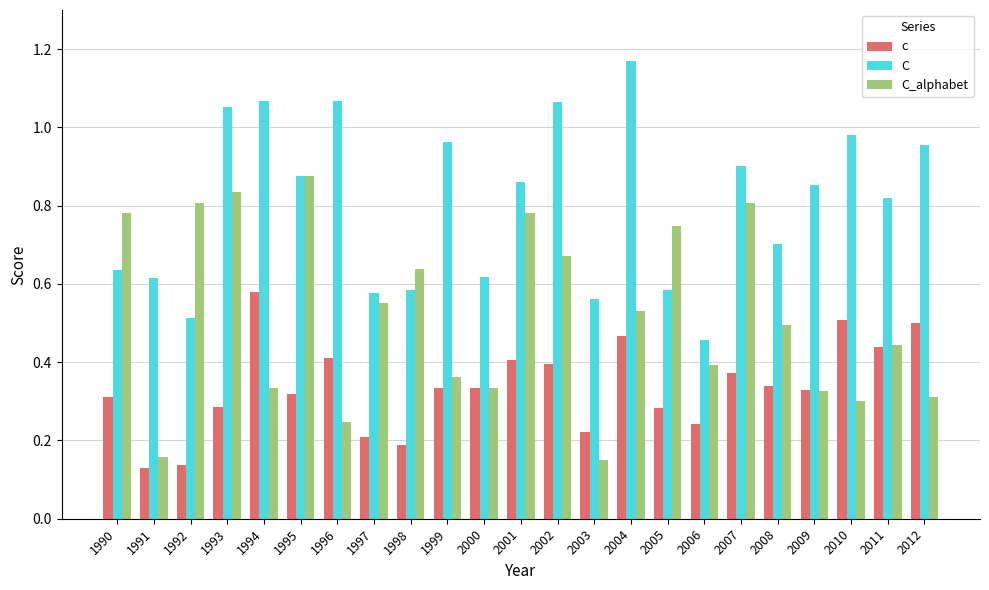

How many series are shown in this chart?

3